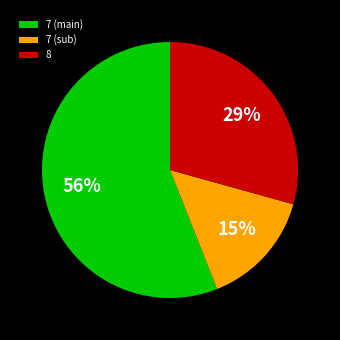

Is there a majority slice in this chart?

Yes